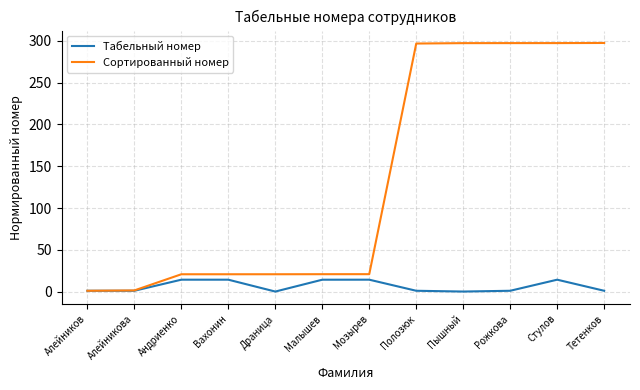

What is the spread (max minus min) of values at Малышев?

6.6